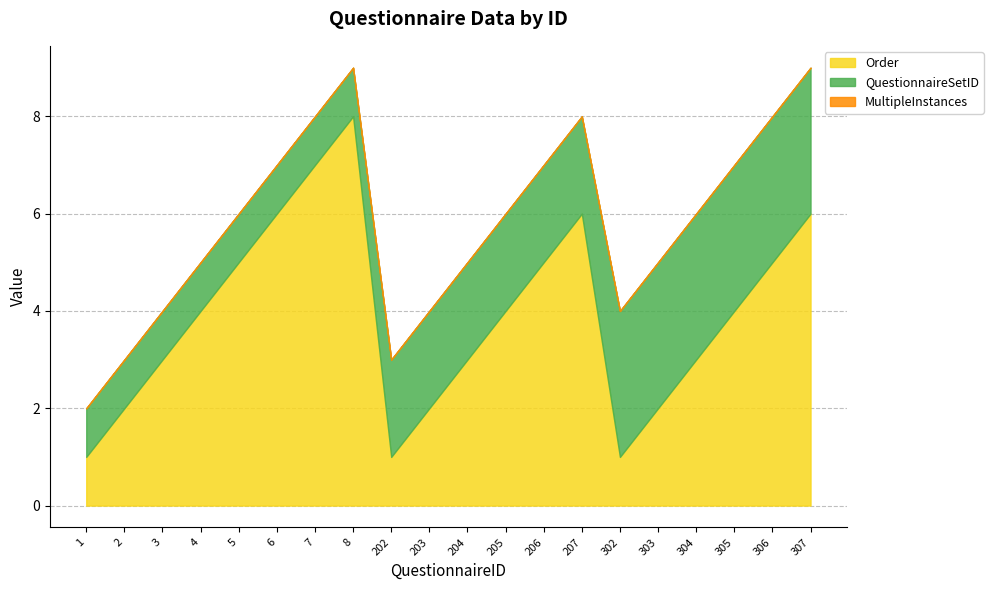

Reading left to right, what are all the values shown in this chart?

Order: 1=1	2=2	3=3	4=4	5=5	6=6	7=7	8=8	202=1	203=2	204=3	205=4	206=5	207=6	302=1	303=2	304=3	305=4	306=5	307=6
QuestionnaireSetID: 1=1	2=1	3=1	4=1	5=1	6=1	7=1	8=1	202=2	203=2	204=2	205=2	206=2	207=2	302=3	303=3	304=3	305=3	306=3	307=3
MultipleInstances: 1=0	2=0	3=0	4=0	5=0	6=0	7=0	8=0	202=0	203=0	204=0	205=0	206=0	207=0	302=0	303=0	304=0	305=0	306=0	307=0